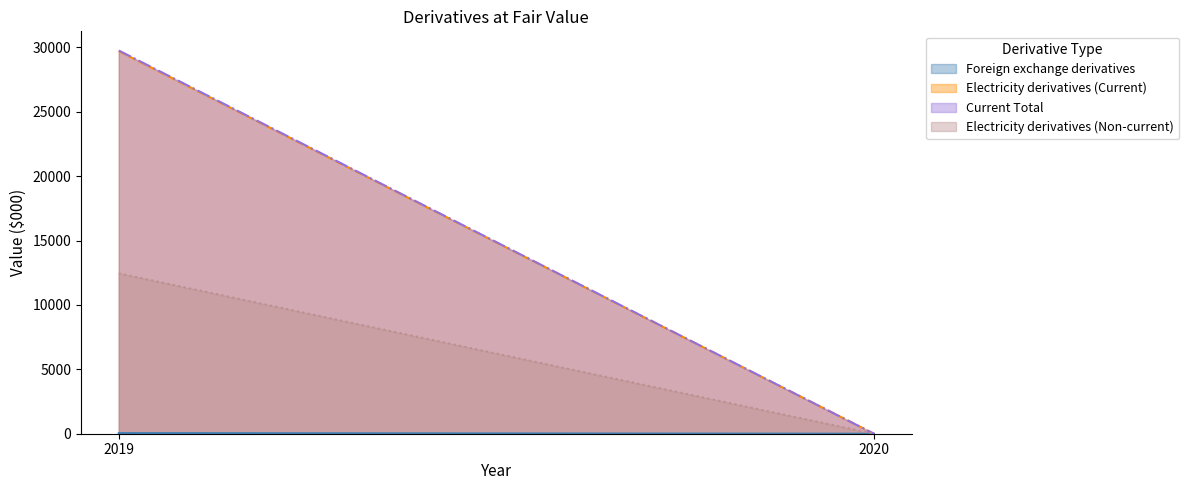

What is the average value of the Electricity derivatives (Non-current) series?

6226